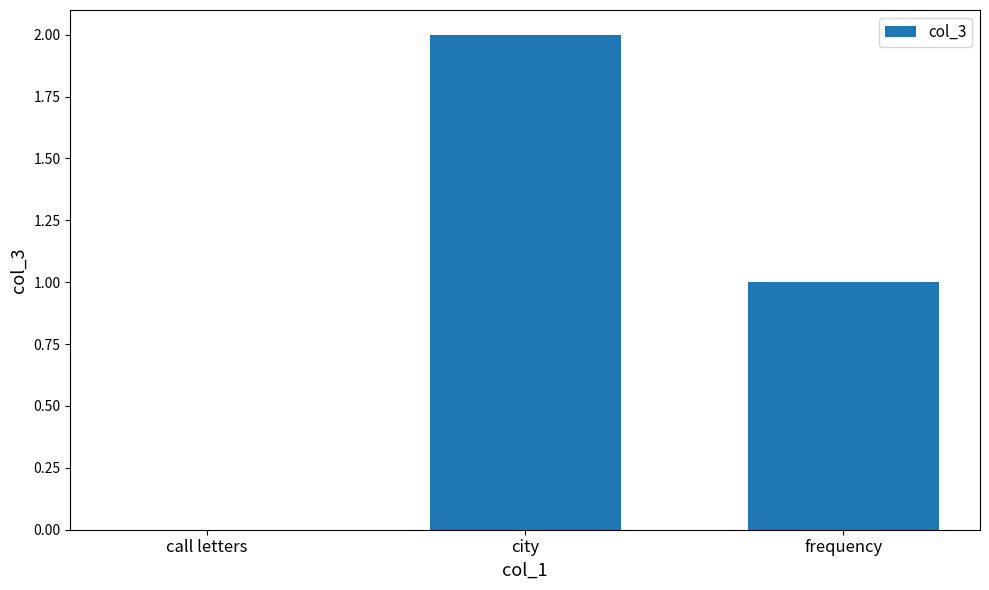

Reading right to left, extract all data points from this chart.

frequency=1	city=2	call letters=0